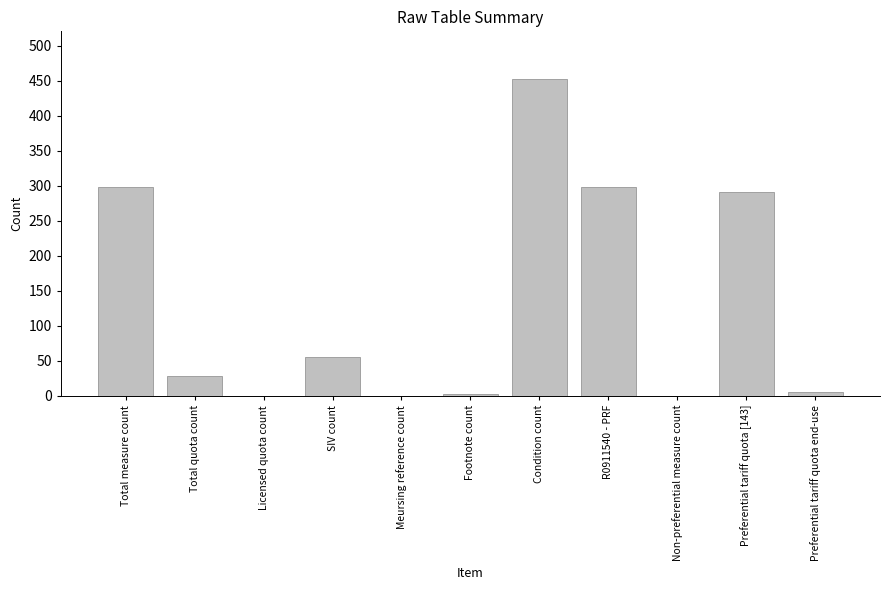

What is the sum of the values at Total measure count and Footnote count?

301